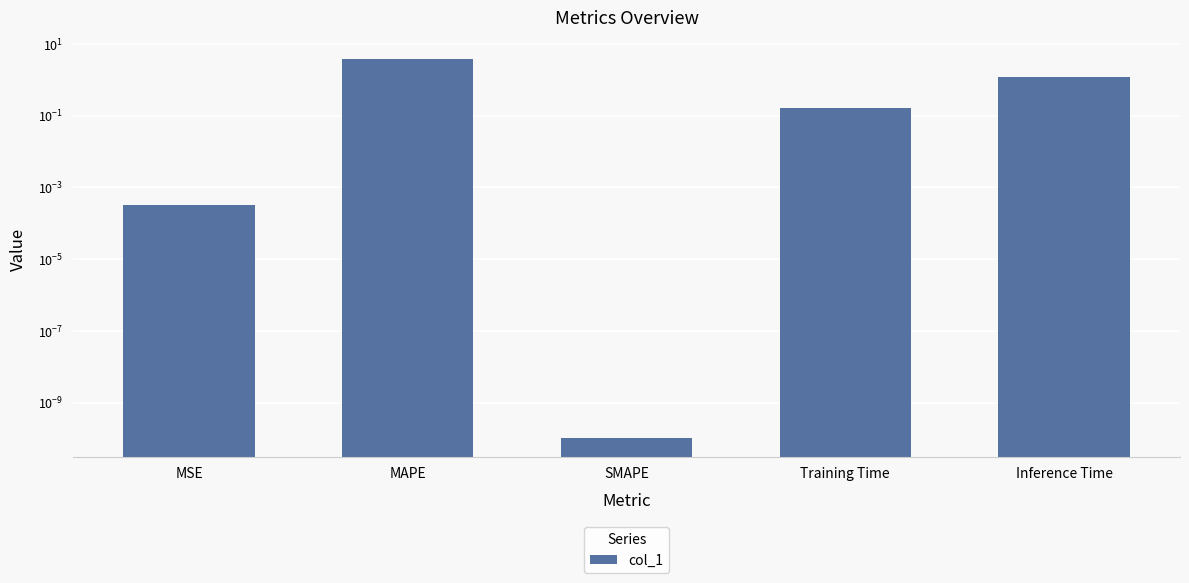

Reading left to right, extract all data points from this chart.

MSE=0.0	MAPE=3.7	SMAPE=0.0	Training Time=0.2	Inference Time=1.2